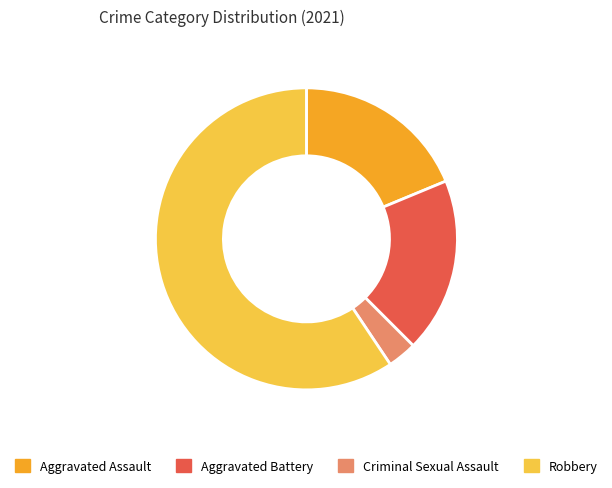

Approximately how many times larger is the value at Aggravated Battery compared to Robbery?

0.3